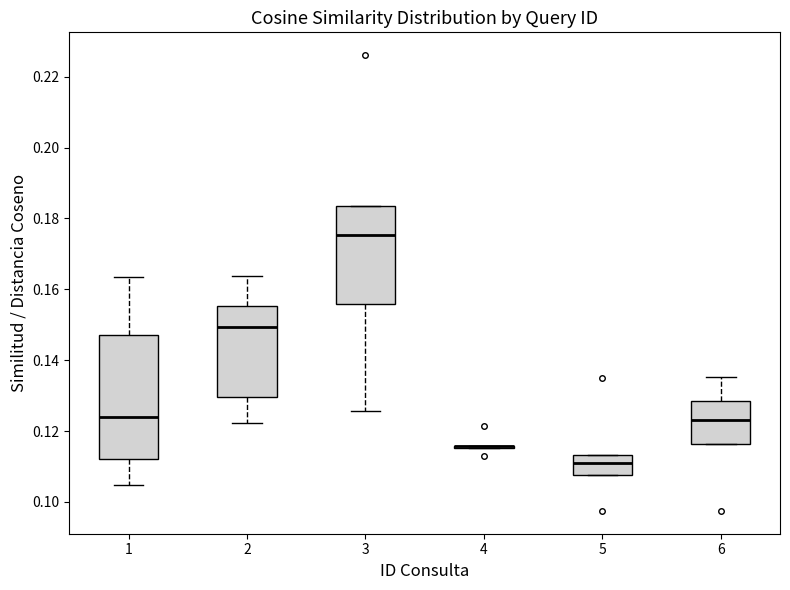

Comparing the boxes themselves (not the whiskers), which one is the tallest?

1